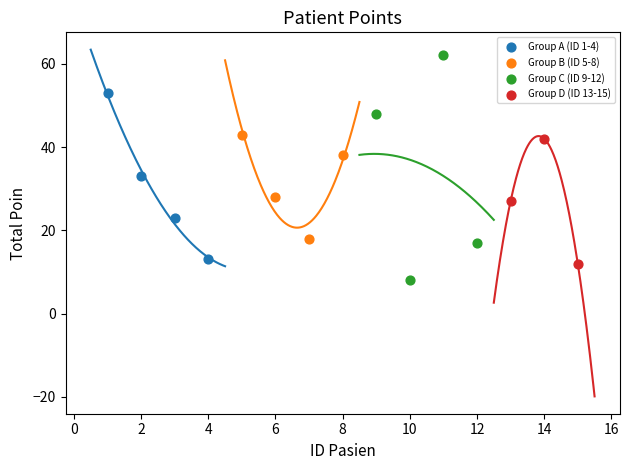

Which series has the largest Y range (max minus min)?

Group C (ID 9-12)